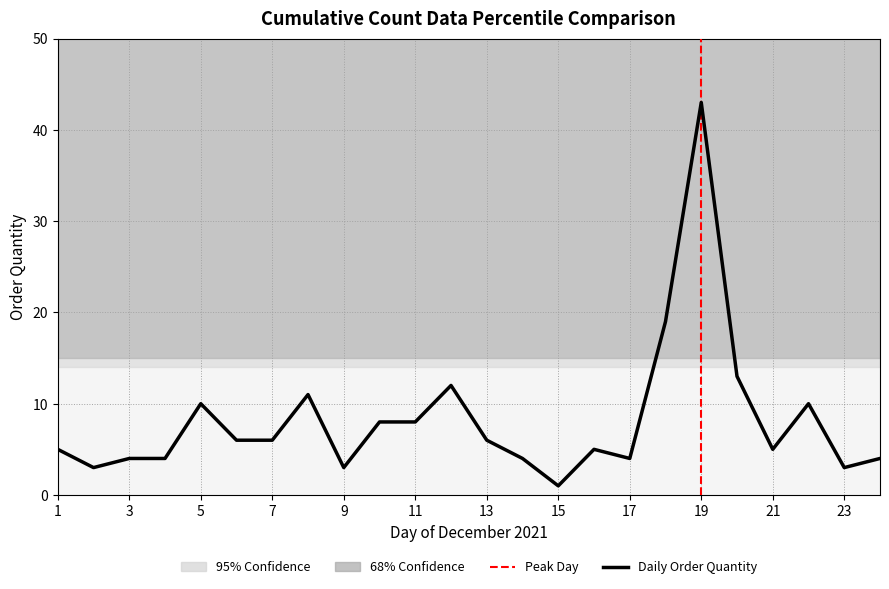

What is the difference between the maximum and second lowest values?

40